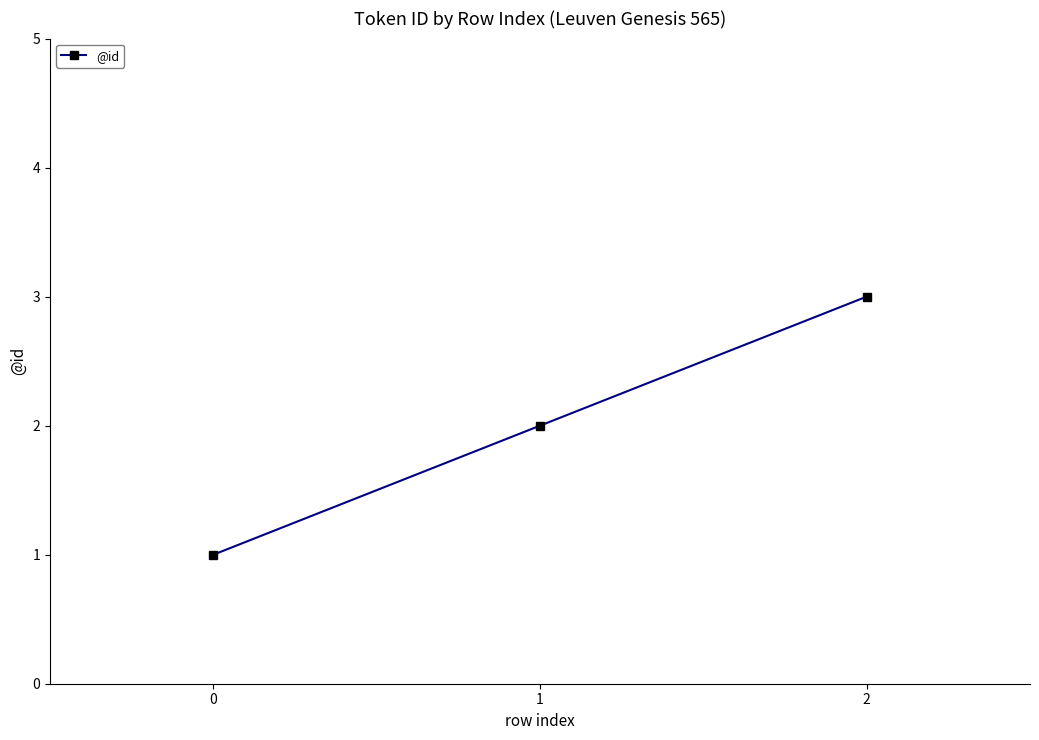

What is the change in value from 0 to 1?

+1